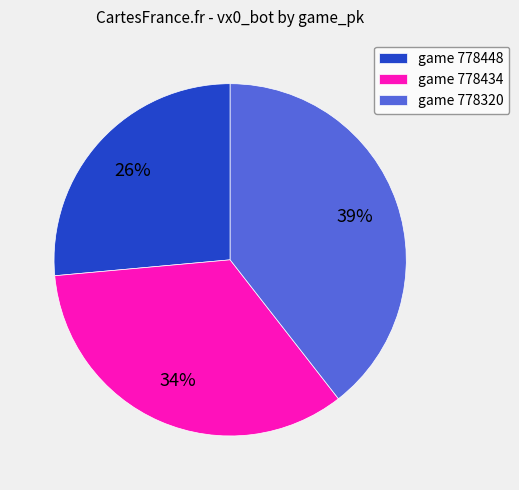

Is the sum of game 778320 and game 778448 greater than half?

Yes